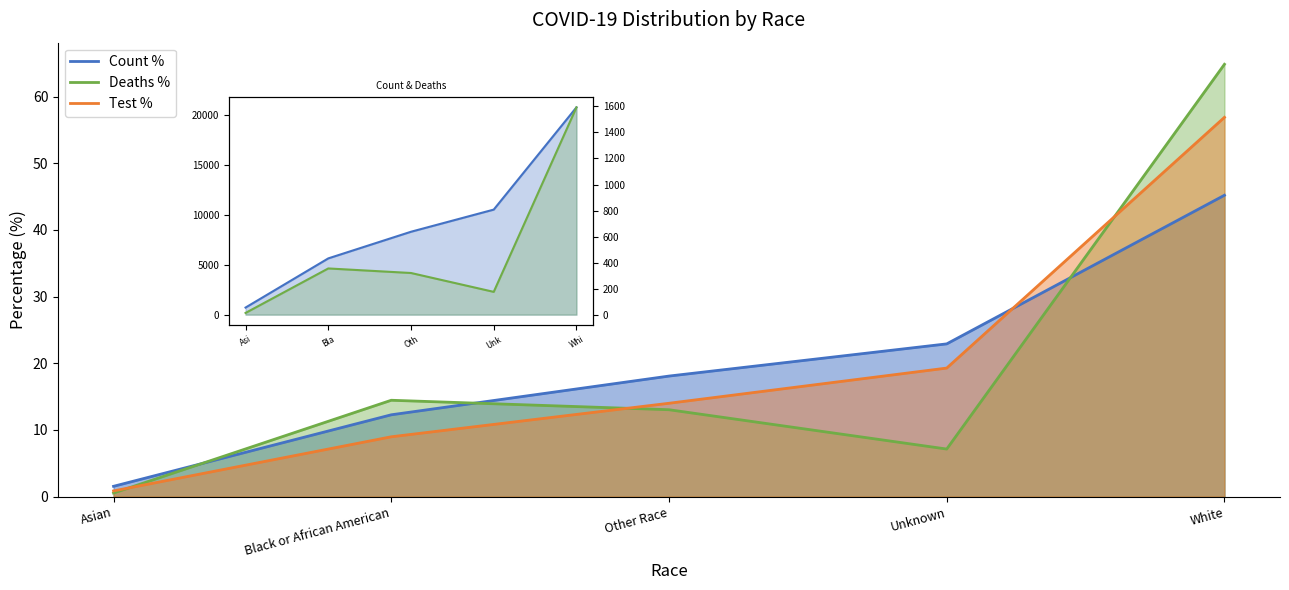

What is the sum of all Count % values?

100.0